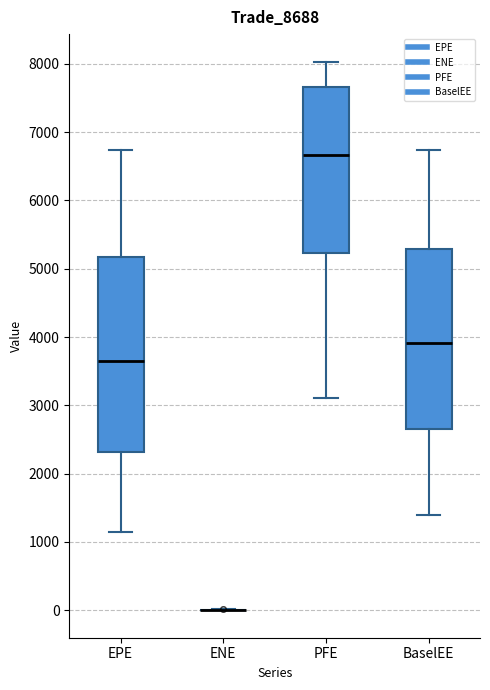

Reading left to right, read every box against the y-axis: the position of its median line, the range the box covers, and the ends of its whiskers. The values are not printed on the chart, so give them approximately, as read against the axis.

EPE: median 3600, box 2300 to 5200, whiskers 1100 to 6700
ENE: box collapsed to a line at 0, whiskers 0 to 0
PFE: median 6700, box 5200 to 7700, whiskers 3100 to 8000
BaselEE: median 3900, box 2700 to 5300, whiskers 1400 to 6700